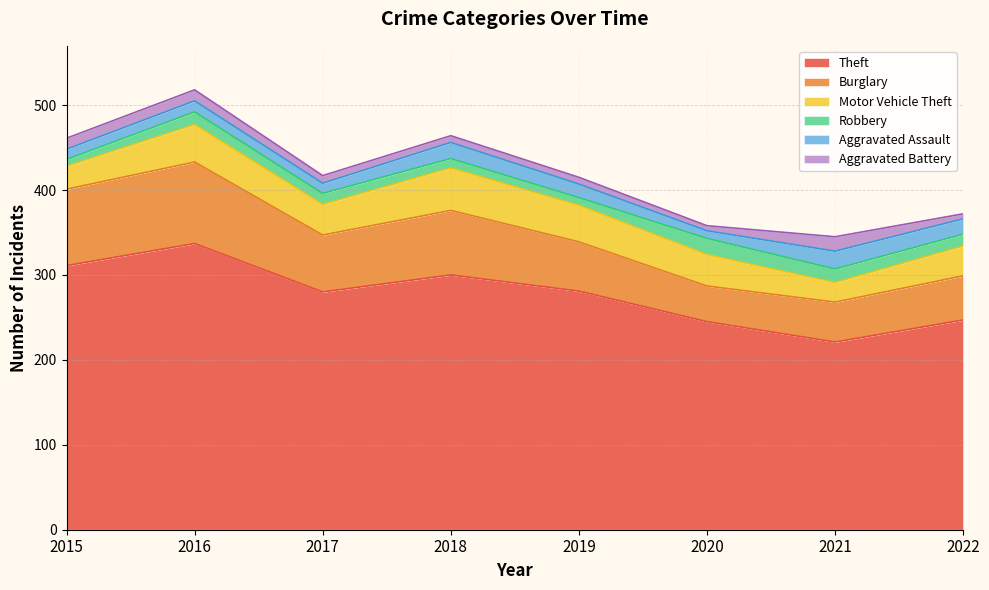

How many categories are shown in the chart?

8